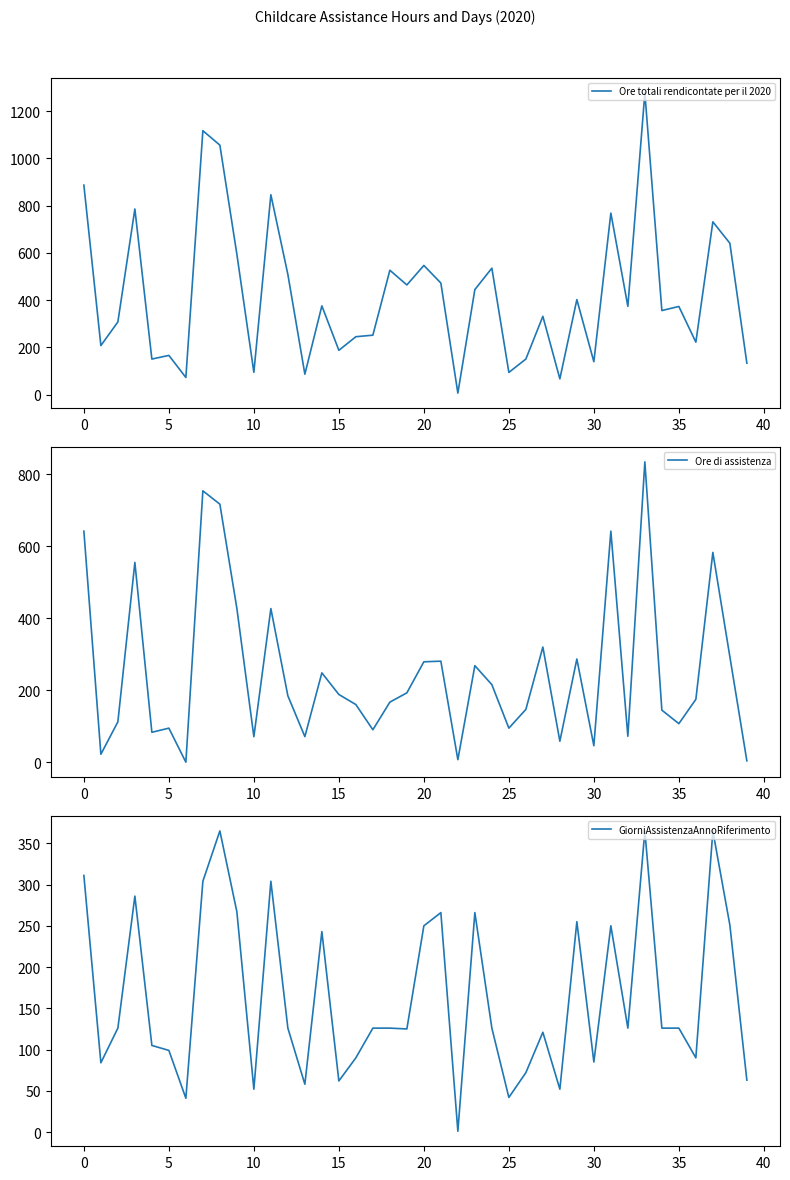

How many interior local peaks does the Ore totali rendicontate per il 2020 series have?

14